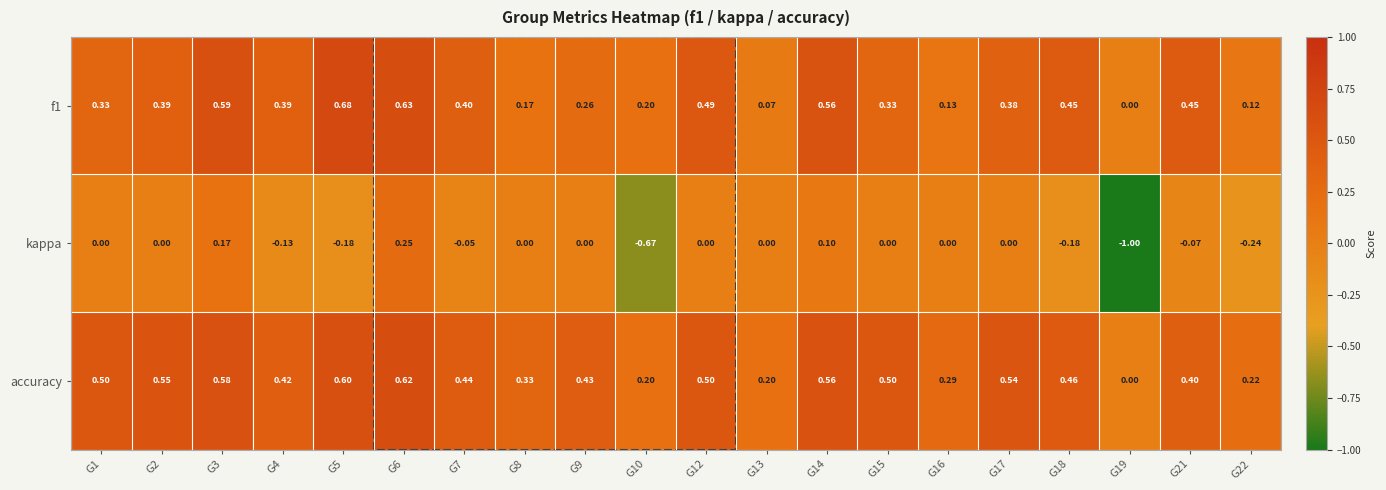

Which series changed the most between G4 and G19?

kappa